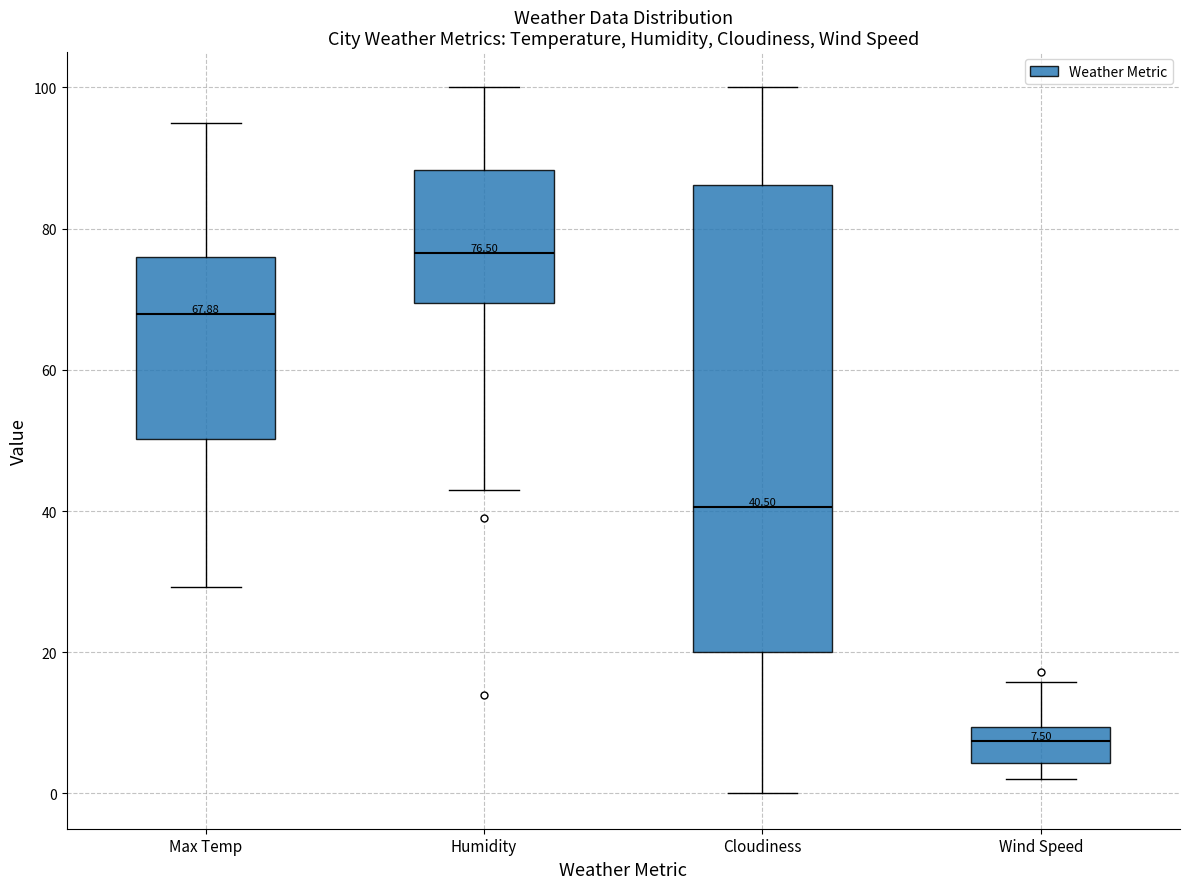

Which box's median line is the highest?

Humidity